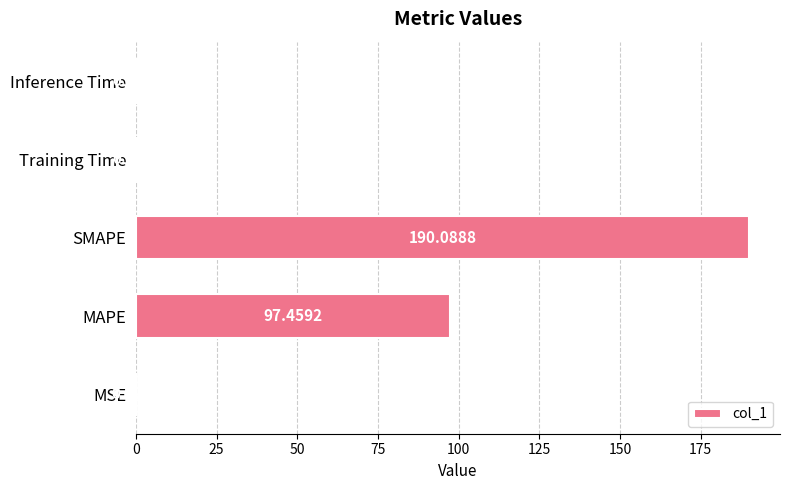

Are the bars grouped side by side (vs. stacked)?

No